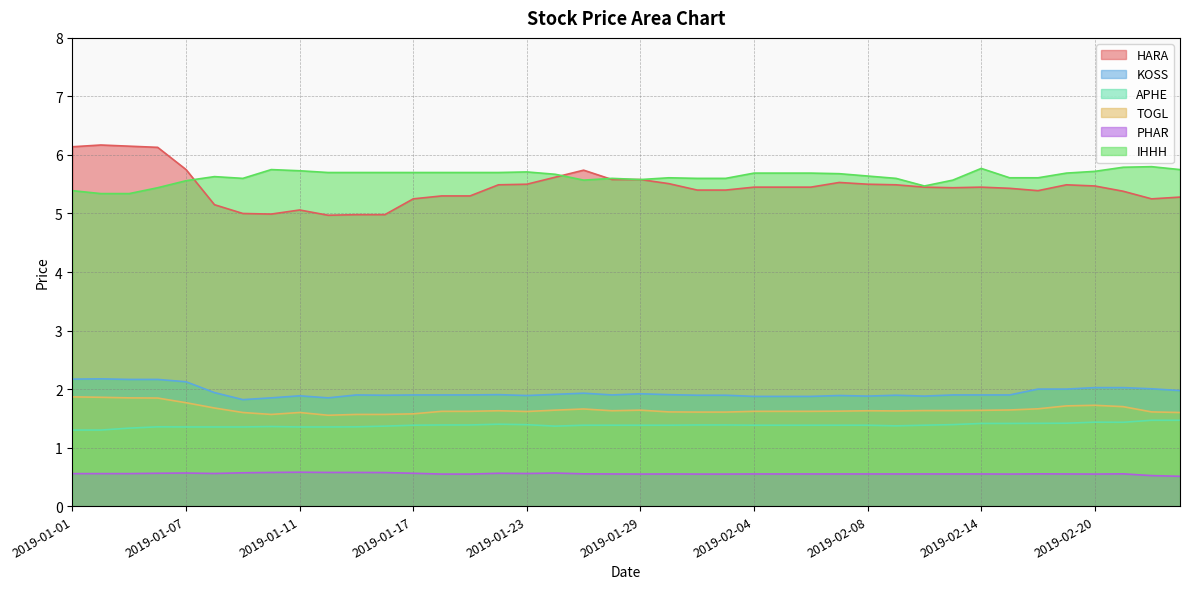

Does the chart have visible grid lines?

Yes